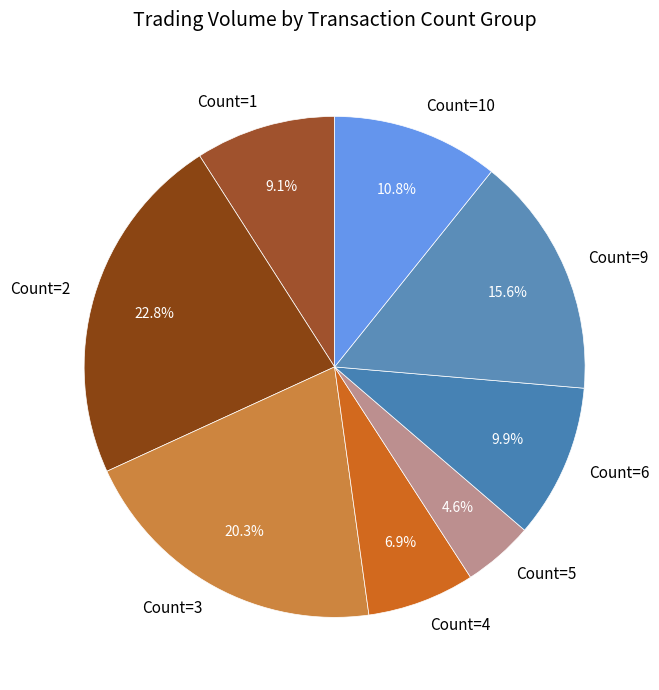

Count the number of slices in the pie.

8